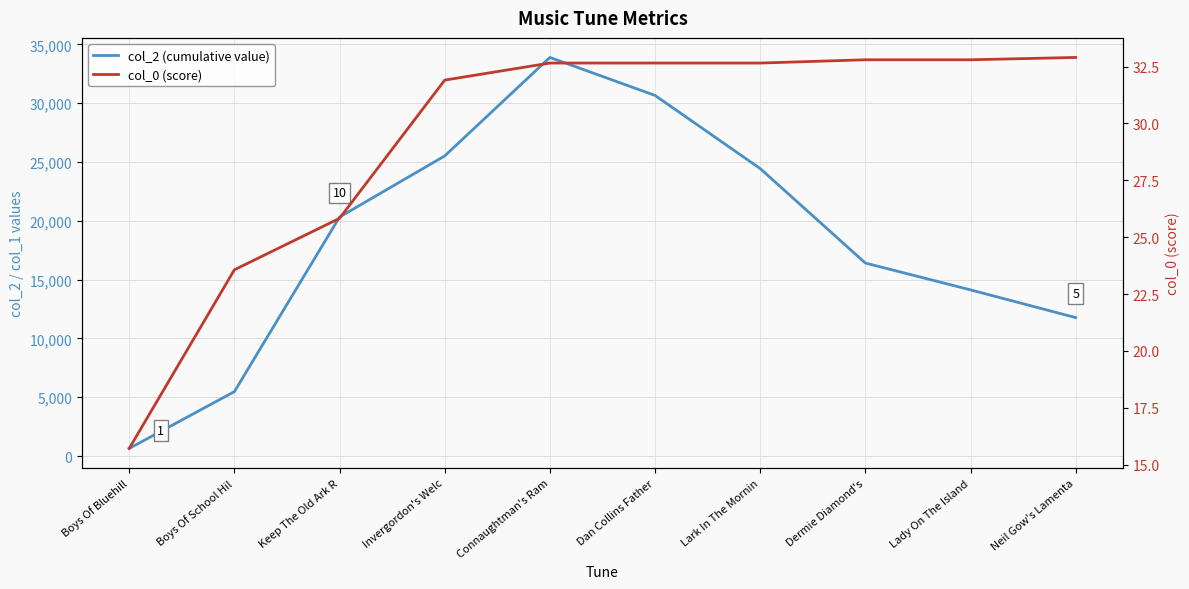

What position from the right is Neil Gow's Lamenta?

1